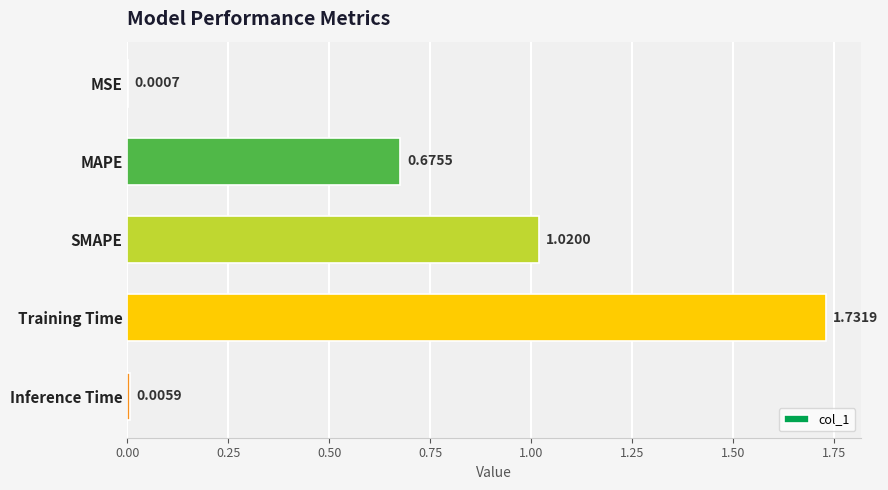

Between MAPE and Training Time, which is larger?

Training Time